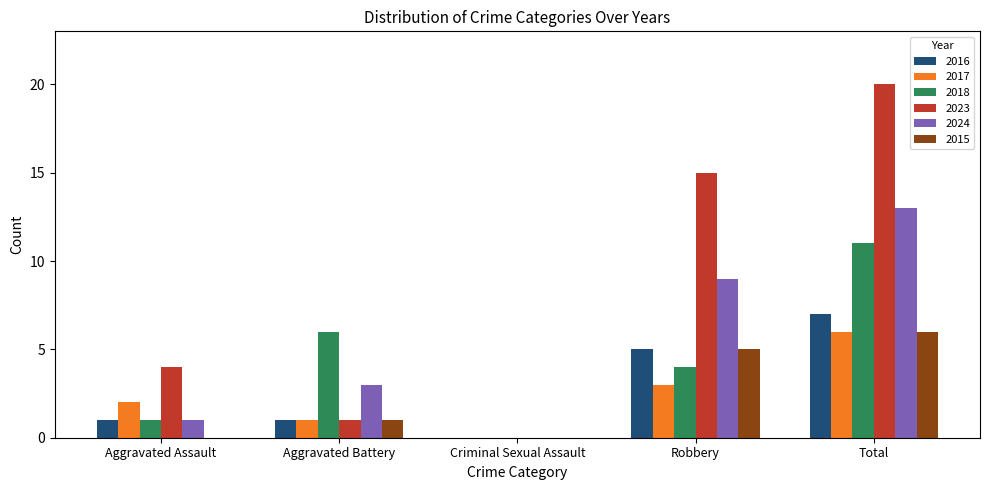

Reading left to right, extract all data points from this chart.

2016: Aggravated Assault=1	Aggravated Battery=1	Criminal Sexual Assault=0	Robbery=5	Total=7
2017: Aggravated Assault=2	Aggravated Battery=1	Criminal Sexual Assault=0	Robbery=3	Total=6
2018: Aggravated Assault=1	Aggravated Battery=6	Criminal Sexual Assault=0	Robbery=4	Total=11
2023: Aggravated Assault=4	Aggravated Battery=1	Criminal Sexual Assault=0	Robbery=15	Total=20
2024: Aggravated Assault=1	Aggravated Battery=3	Criminal Sexual Assault=0	Robbery=9	Total=13
2015: Aggravated Assault=0	Aggravated Battery=1	Criminal Sexual Assault=0	Robbery=5	Total=6